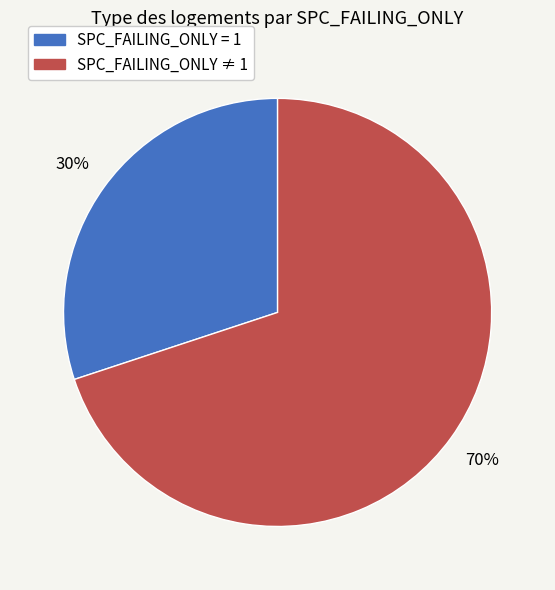

To the nearest percent, what is the difference between the largest and smallest slice percentages?

40%